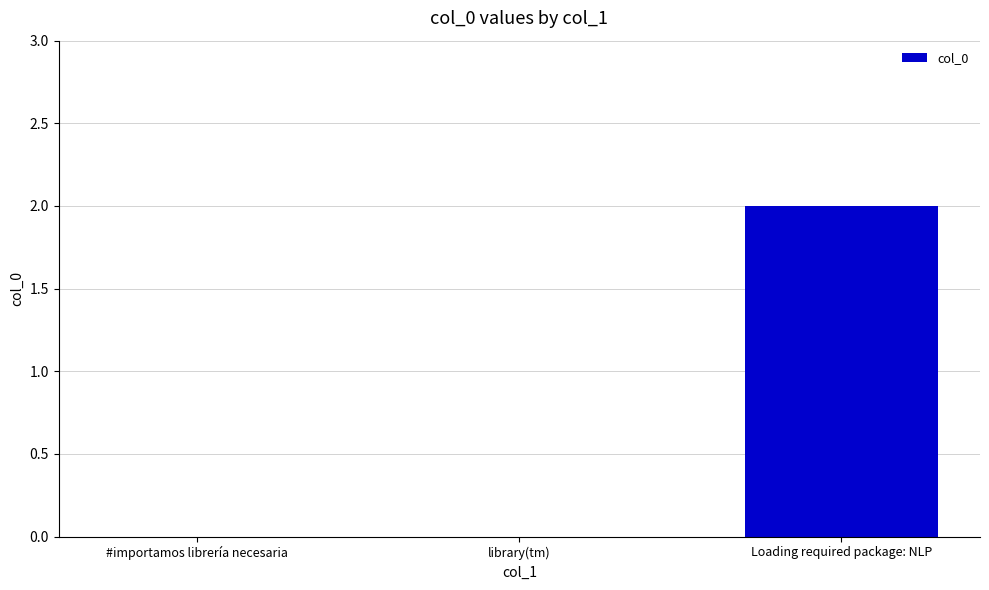

True or false: the data shows -1 at #importamos librería necesaria.

False